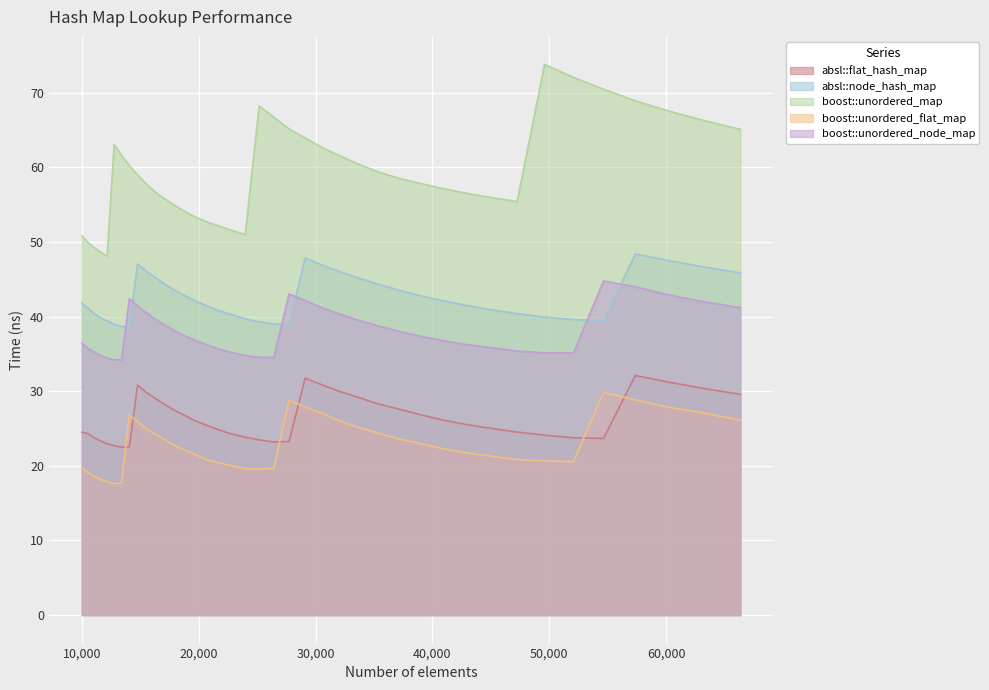

Reading left to right, transcribe all the data shown in this chart.

absl::flat_hash_map: 24.5	24.3	23.8	23.3	22.9	22.7	22.5	22.5	30.8	29.8	29.0	28.2	27.4	26.7	26.0	25.4	24.8	24.2	23.8	23.5	23.2	23.3	31.7	30.8	30.0	29.2	28.3	27.6	26.9	26.1	25.5	25.0	24.5	24.1	23.8	23.7	32.1	31.2	30.4	29.6
absl::node_hash_map: 41.8	41.1	40.4	39.8	39.4	39.0	38.7	38.5	47.0	46.1	45.2	44.4	43.5	42.8	42.1	41.4	40.8	40.2	39.7	39.3	39.0	38.9	47.8	46.9	46.0	45.2	44.4	43.6	42.8	42.1	41.5	40.9	40.4	39.9	39.6	39.4	48.4	47.5	46.7	45.8
boost::unordered_map: 50.8	49.9	49.2	48.7	48.1	63.0	61.6	60.2	59.0	57.8	56.7	55.8	54.9	54.1	53.3	52.6	52.1	51.5	51.0	68.2	66.7	65.1	63.9	62.7	61.5	60.4	59.4	58.5	57.8	57.2	56.5	55.9	55.4	73.8	72.0	70.5	68.9	67.5	66.3	65.1
boost::unordered_flat_map: 19.8	19.1	18.6	18.2	17.8	17.6	17.7	26.8	25.9	25.0	24.2	23.5	22.7	22.1	21.5	20.8	20.4	20.0	19.6	19.6	19.7	28.8	27.9	27.0	26.0	25.2	24.4	23.6	23.0	22.3	21.7	21.3	20.8	20.6	20.6	29.8	28.8	27.8	27.1	26.1
boost::unordered_node_map: 36.4	35.7	35.3	34.8	34.4	34.2	34.2	42.4	41.4	40.5	39.7	38.9	38.1	37.4	36.8	36.2	35.6	35.2	34.8	34.5	34.5	43.0	42.1	41.2	40.3	39.5	38.7	38.1	37.4	36.8	36.3	35.8	35.4	35.1	35.1	44.8	44.0	42.9	42.0	41.2